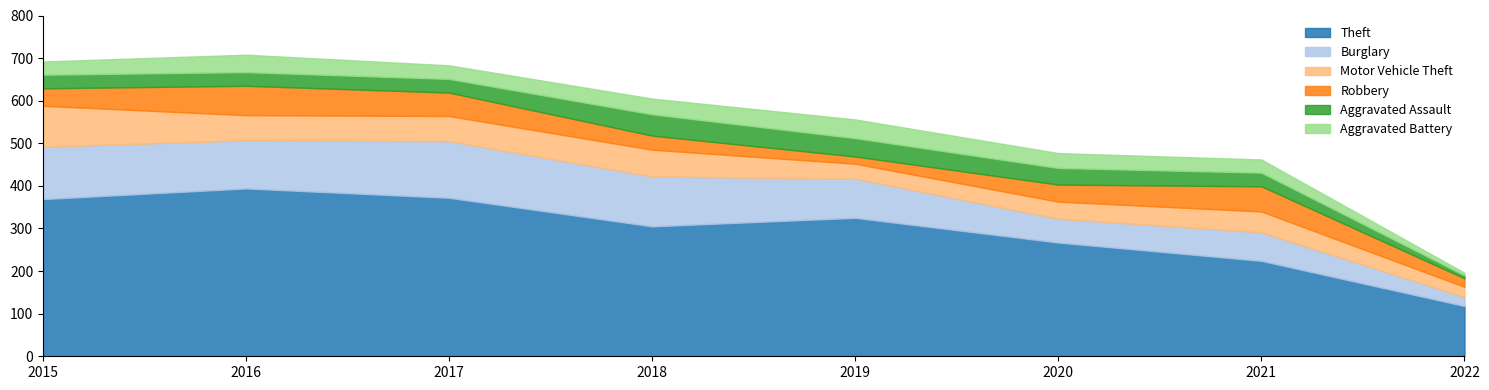

Which category has the lowest value across all series?

2022